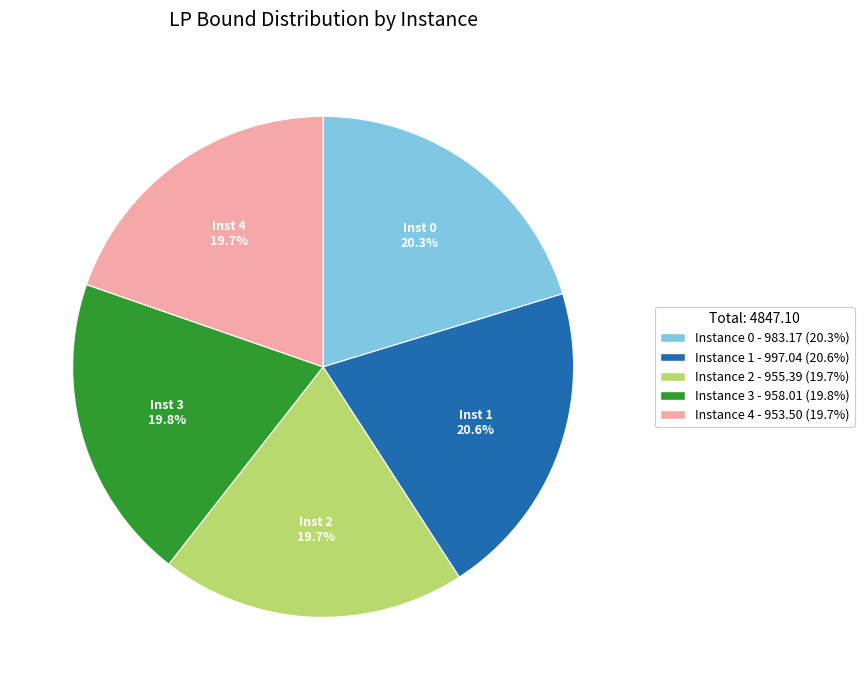

What percentage do Inst 2 and Inst 3 together represent?

39.5%